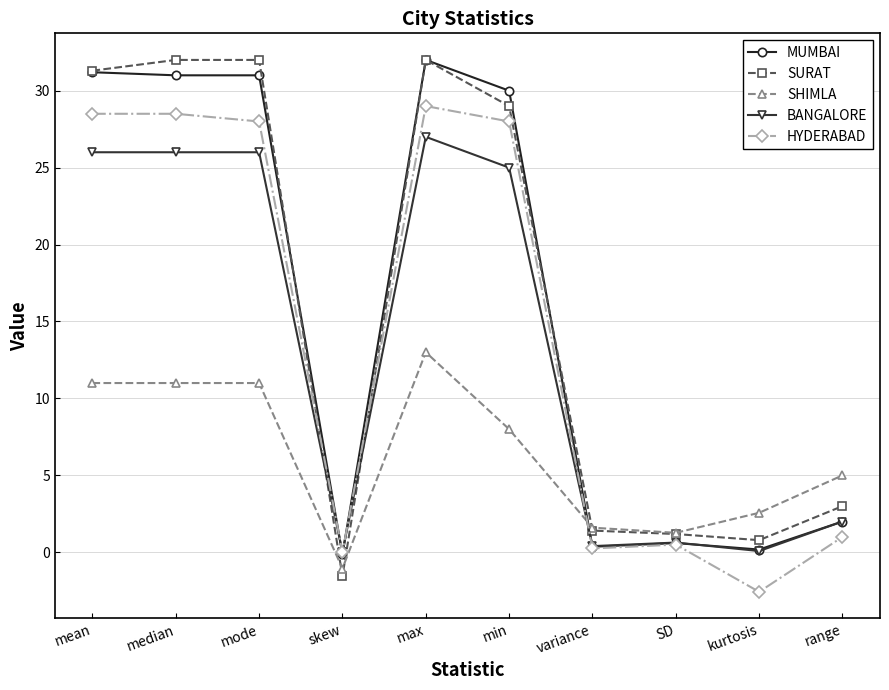

What is the value of the BANGALORE point at the 8th from the left?

0.6